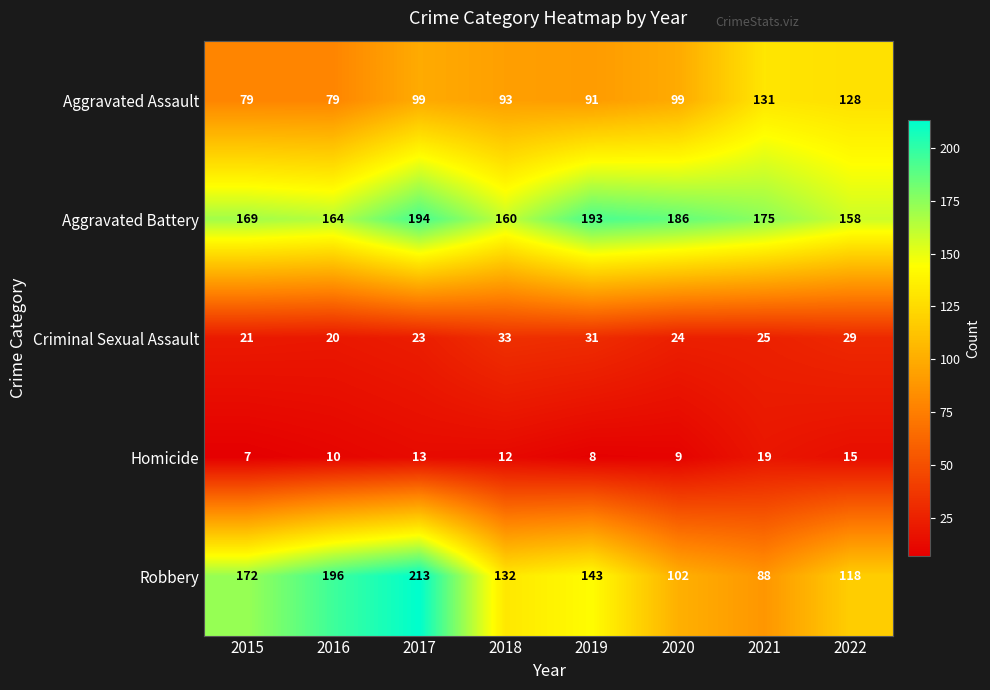

Is it true that Criminal Sexual Assault equals 21 at 2015?

True